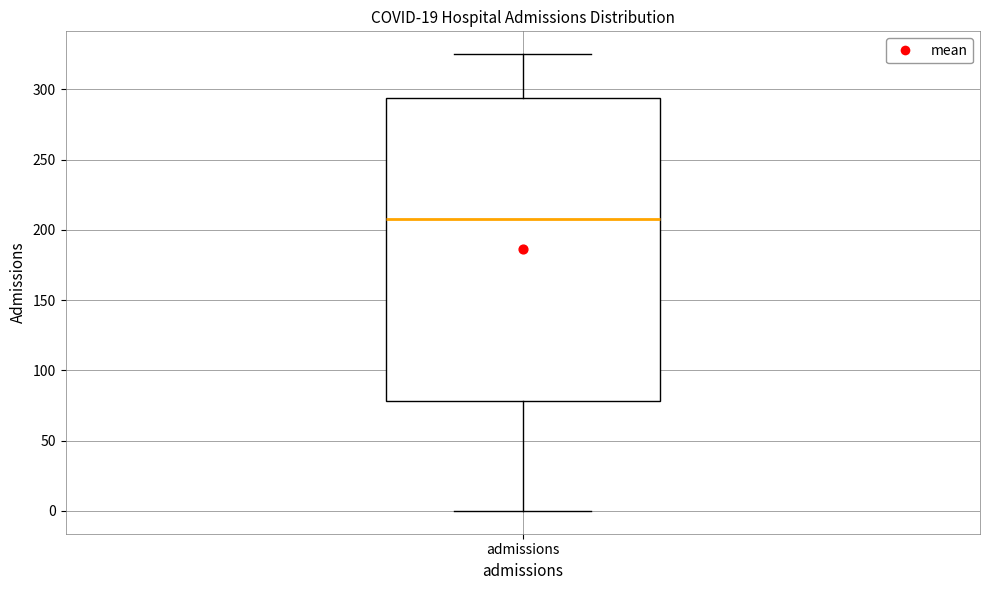

Transcribe this box plot: give where the median line is, the range the box spans, and where the two whiskers end, as read against the y-axis. The values are not printed on the chart, so give them approximately, as read against the axis.

median 210, box 80 to 295, whiskers 0 to 325